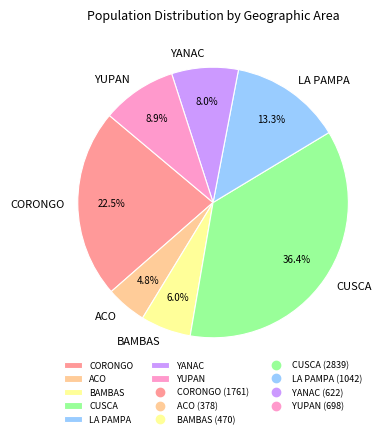

Approximately how many times larger is the value at YUPAN compared to CUSCA?

0.2